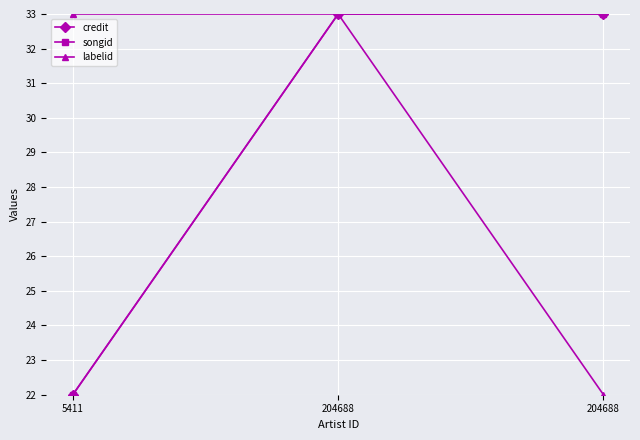

What is the difference between the maximum and minimum values in the songid series?

11